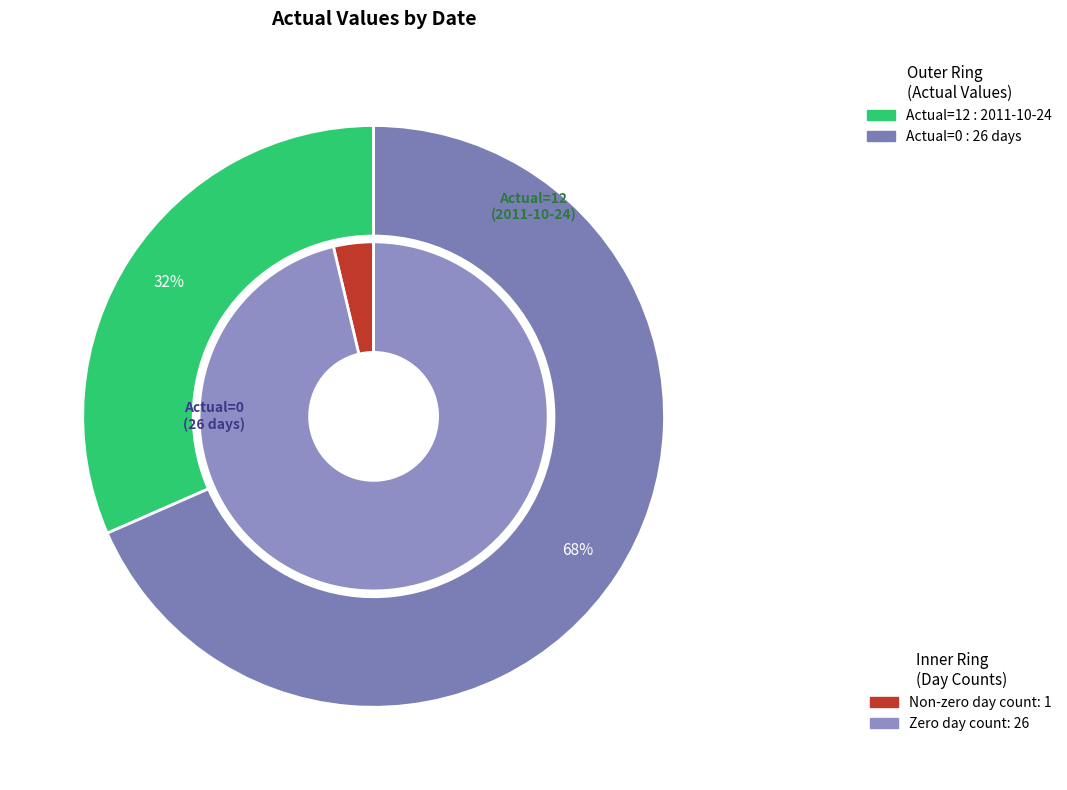

True or false: 2011-10-20 accounts for 11% of the total.

False